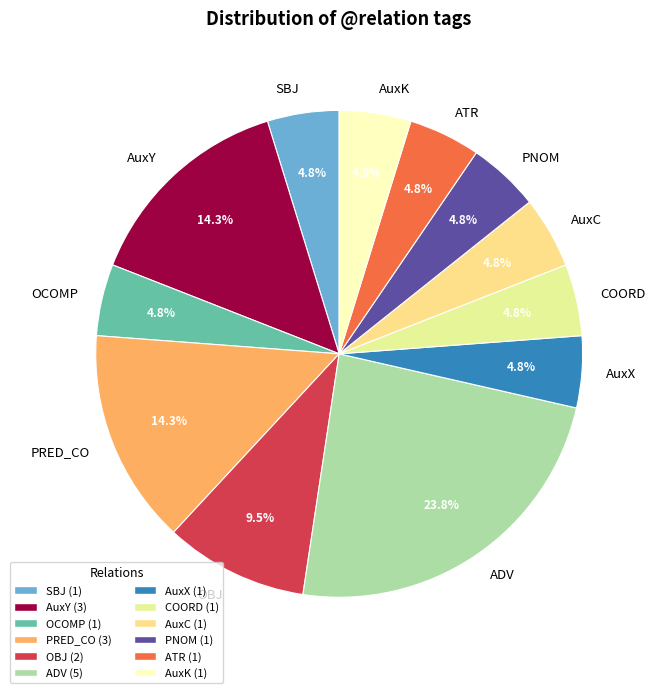

How much of the chart is everything except AuxK?

95.2%